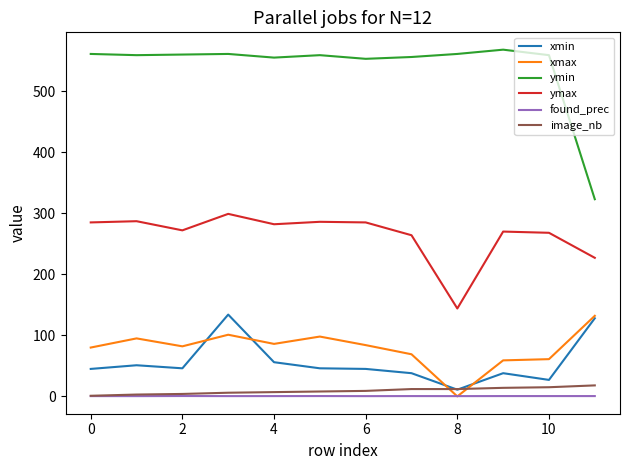

Which series has the largest range (max minus min)?

ymin